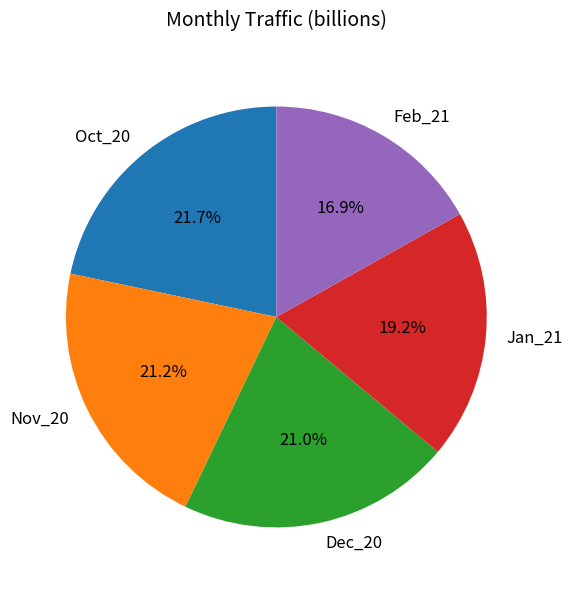

What portion of the pie excludes Nov_20?

78.8%